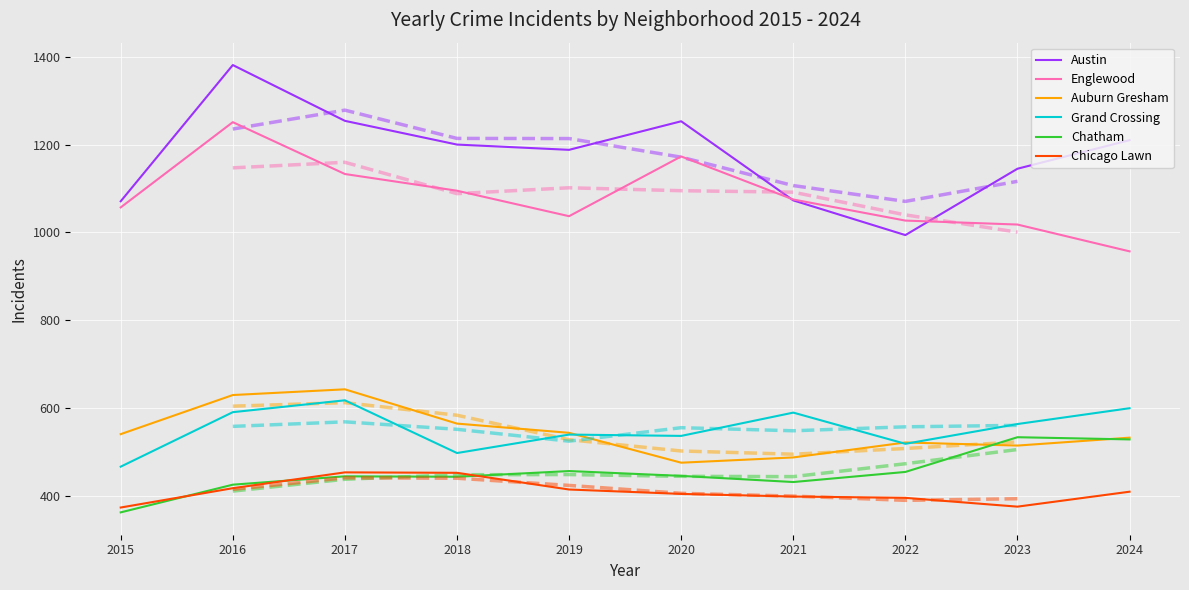

Reading left to right, list all the values displayed in this chart.

Austin: 1071	1381	1254	1200	1188	1253	1073	994	1145	1210
Englewood: 1057	1251	1133	1095	1037	1173	1075	1027	1018	957
Auburn Gresham: 541	630	643	565	544	476	488	522	515	533
Grand Crossing: 467	591	618	498	540	537	590	519	564	600
Chatham: 363	426	445	444	457	446	432	455	534	529
Chicago Lawn: 374	418	454	453	415	405	399	396	376	410